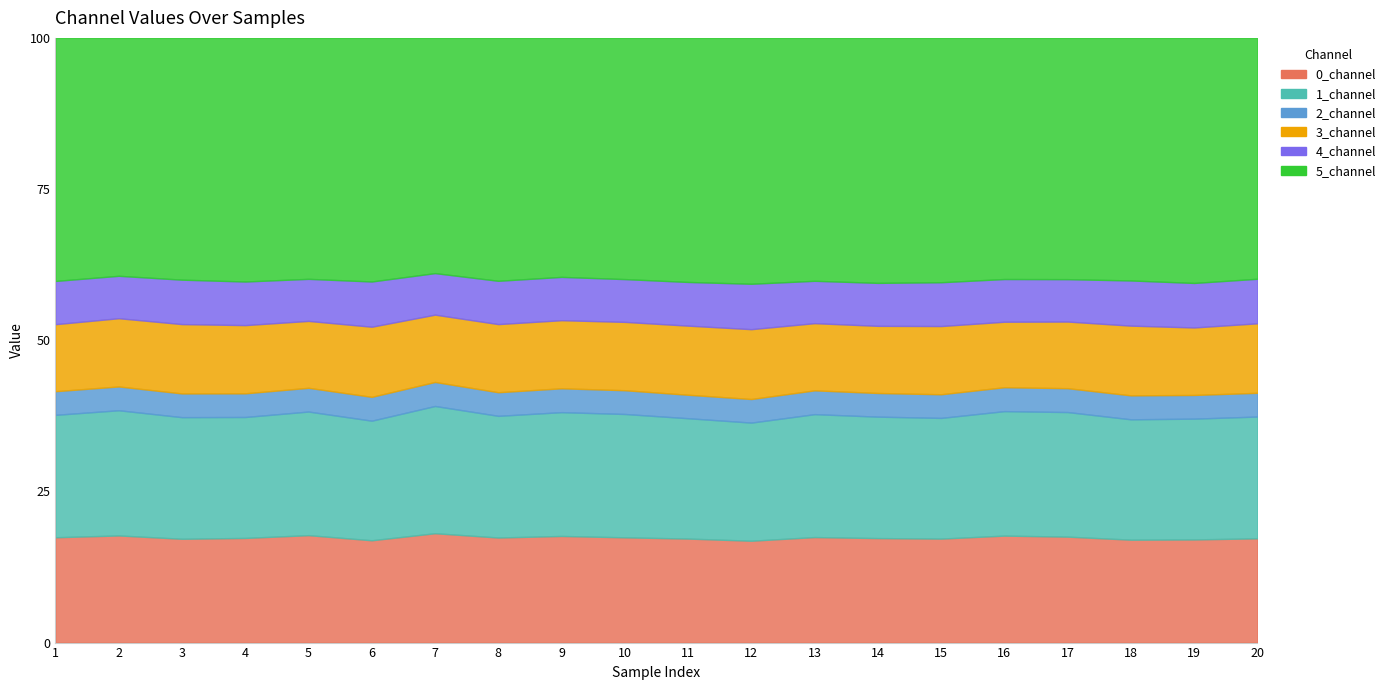

The 1_channel series shows 0.5 at 2. True or false?

False